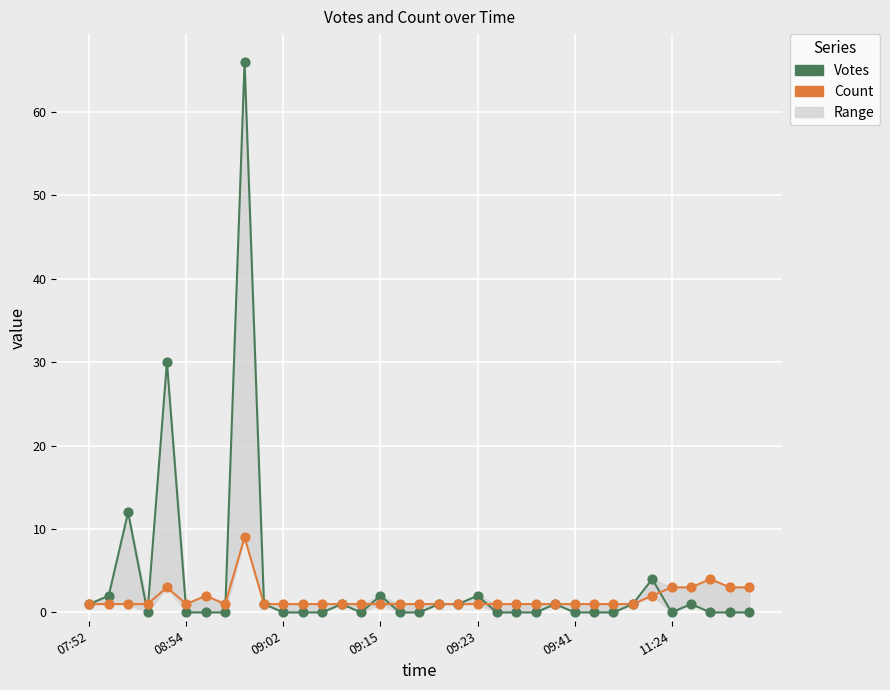

Which series has the largest Y range (max minus min)?

Votes